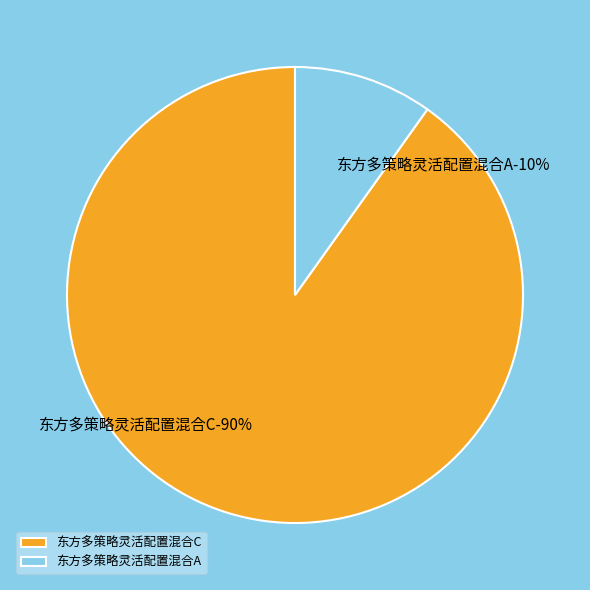

Does 东方多策略灵活配置混合C account for over 50% of the chart?

Yes